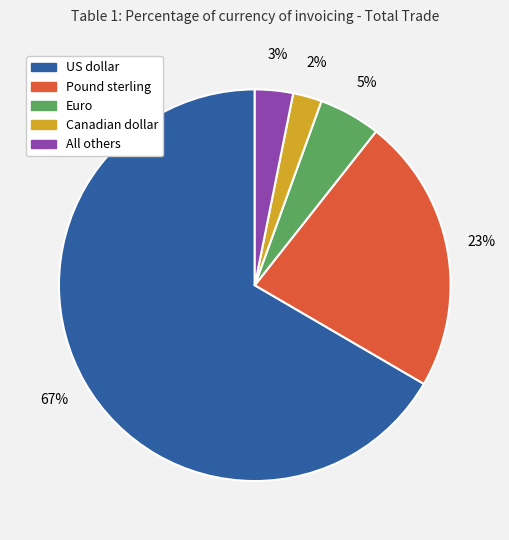

Does Canadian dollar represent more than half of the total?

No